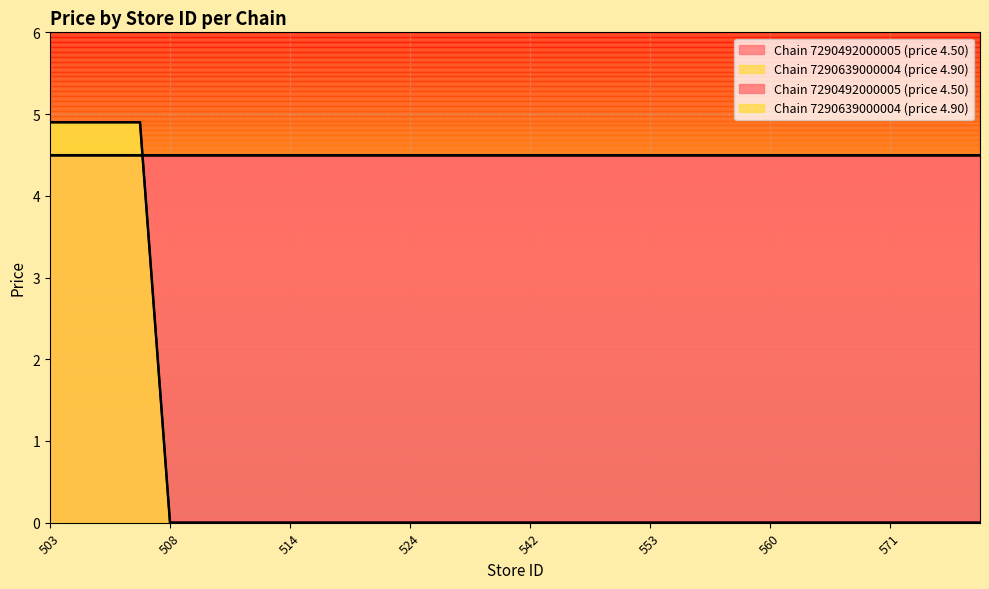

Which has a higher value, 545 or 542?

545